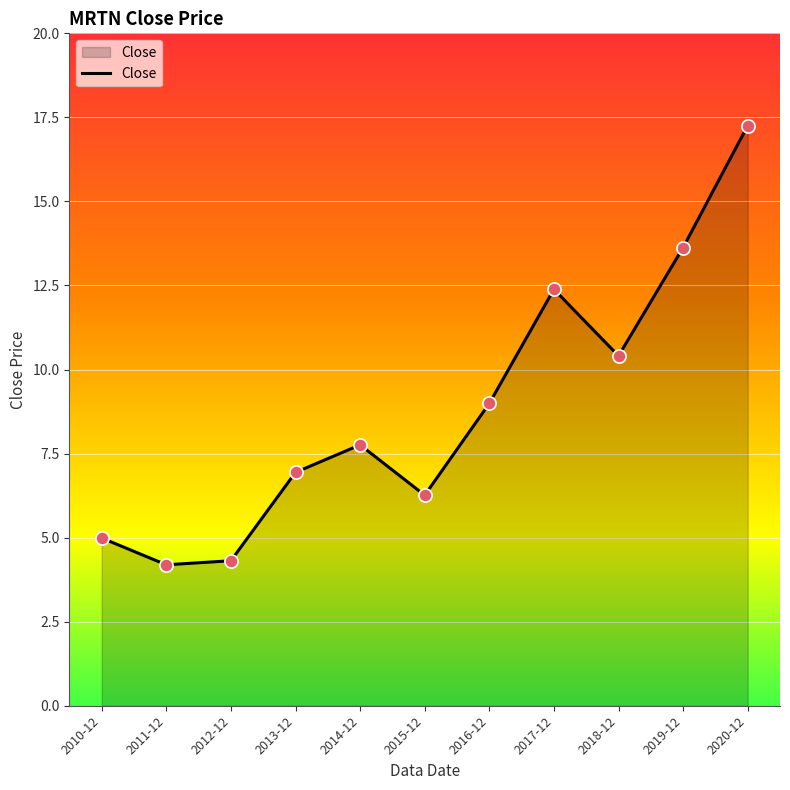

Between 2013-12 and 2015-12, which is larger?

2013-12